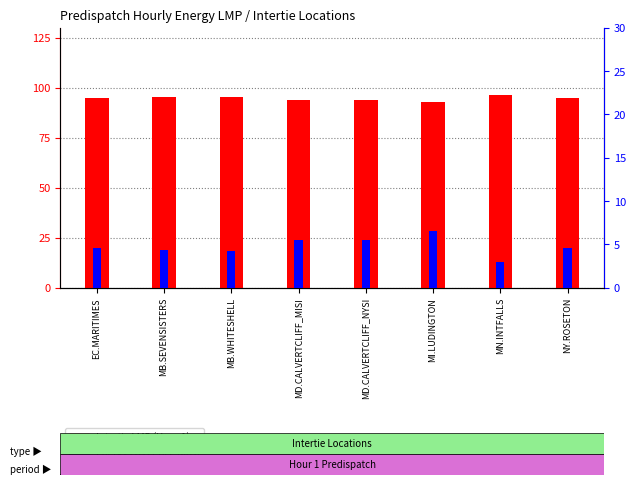

At which label does Energy Loss Price (abs) reach its peak?

MI.LUDINGTON